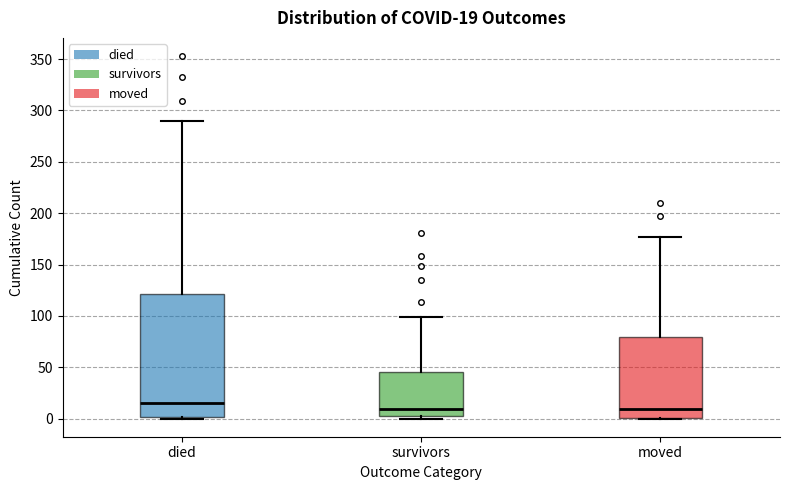

Comparing the boxes themselves (not the whiskers), which one is the tallest?

died